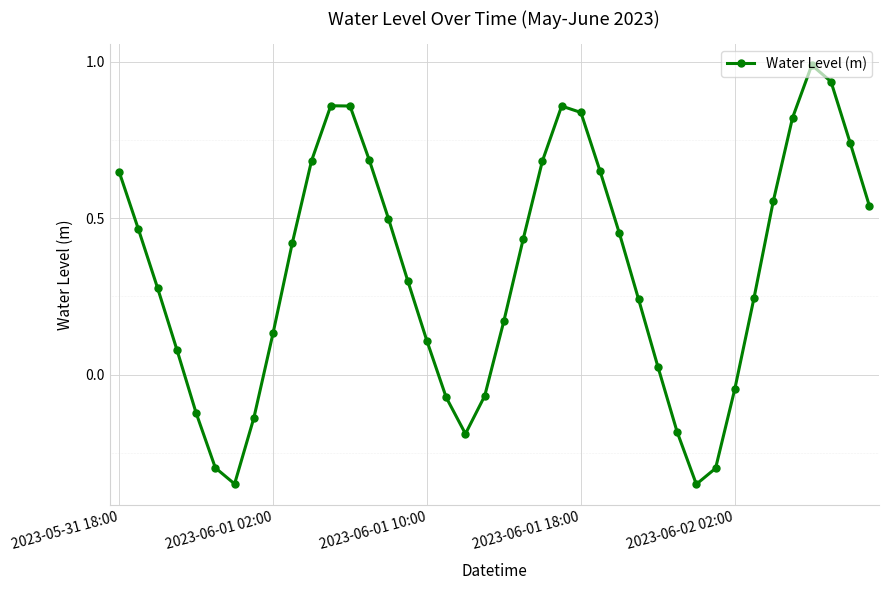

What is the difference between the second highest and second lowest values?

1.3